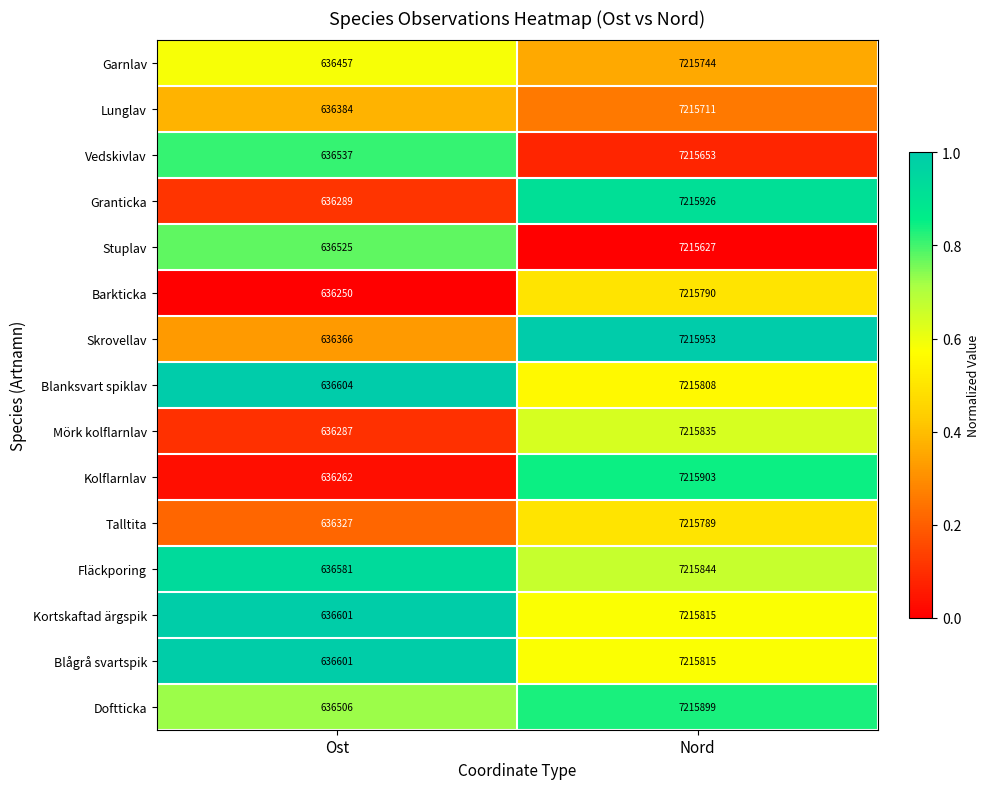

What is the sum of all Talltita values?

7852116